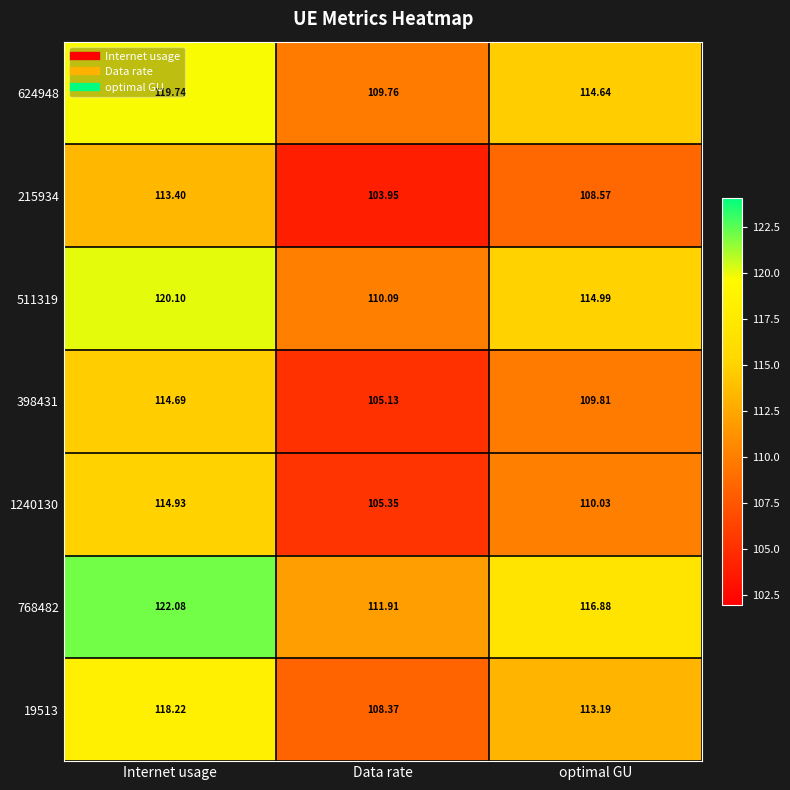

Count the number of categories in the chart.

3